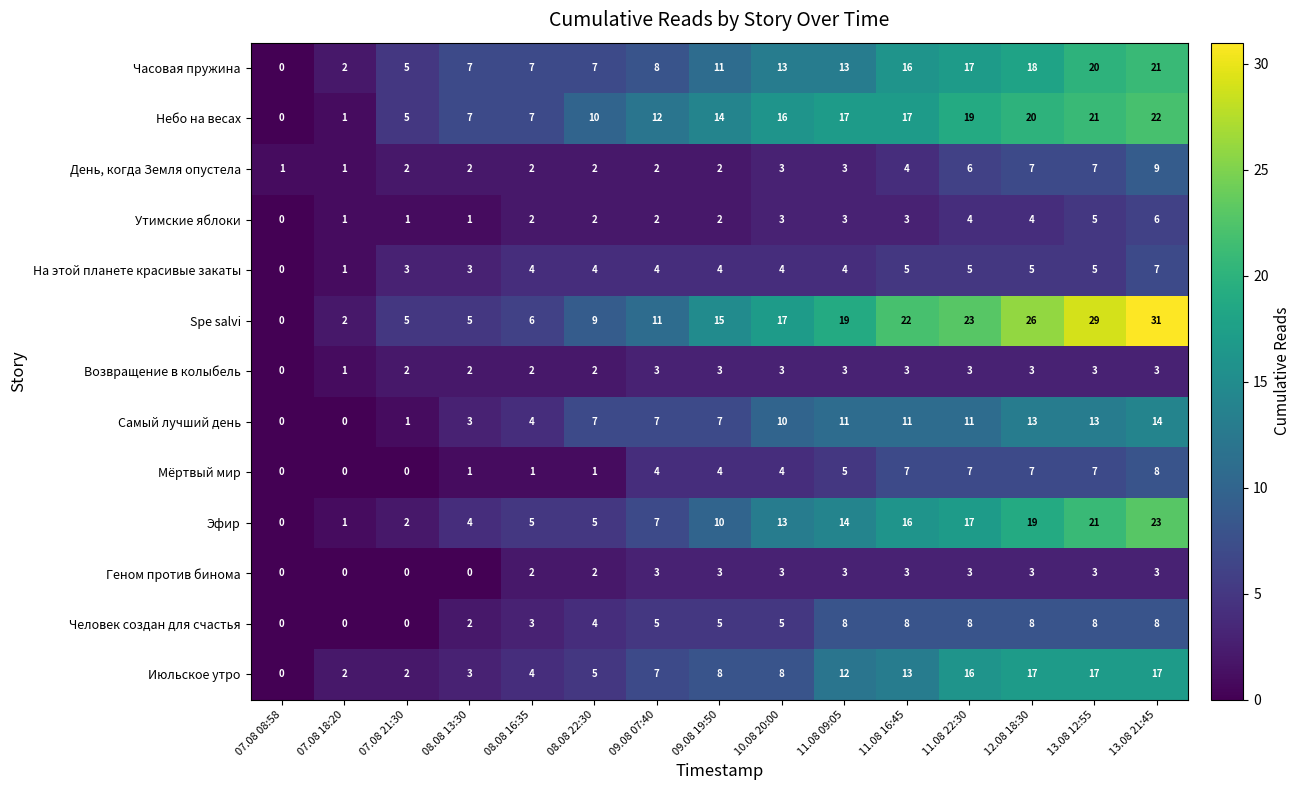

Where is Эфир nearest to the value 11?

09.08 19:50